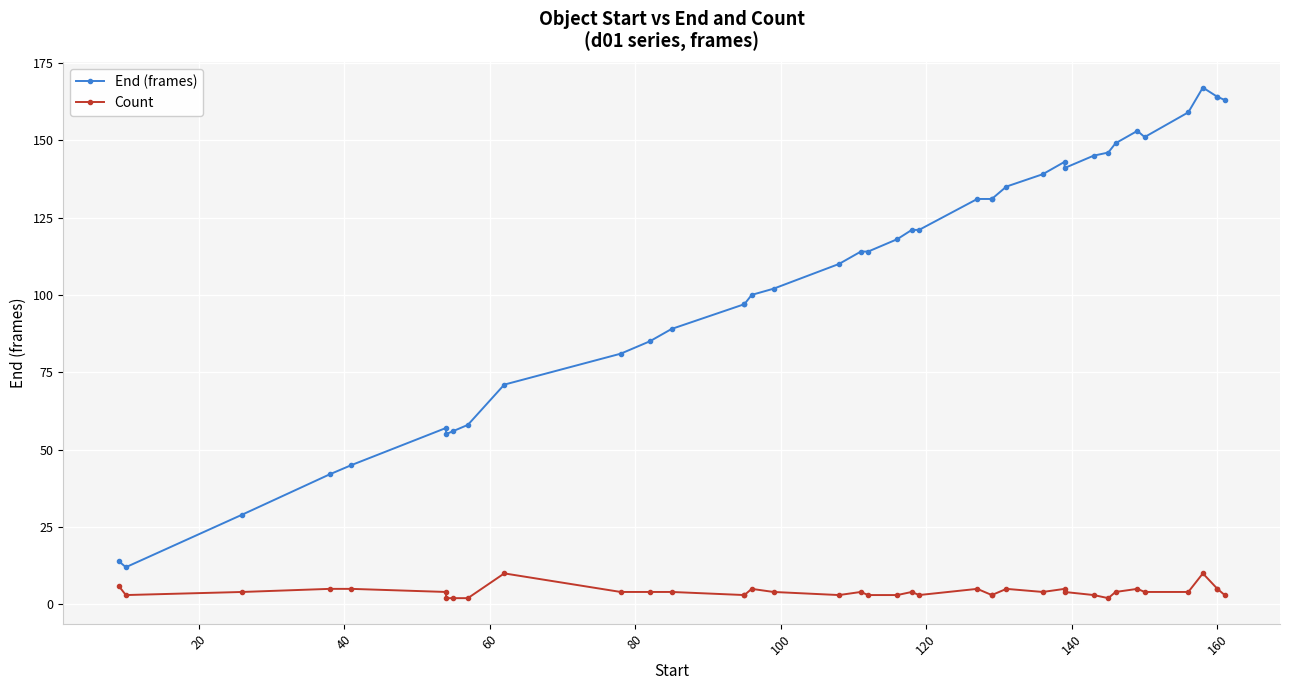

What is the greatest value displayed?

167